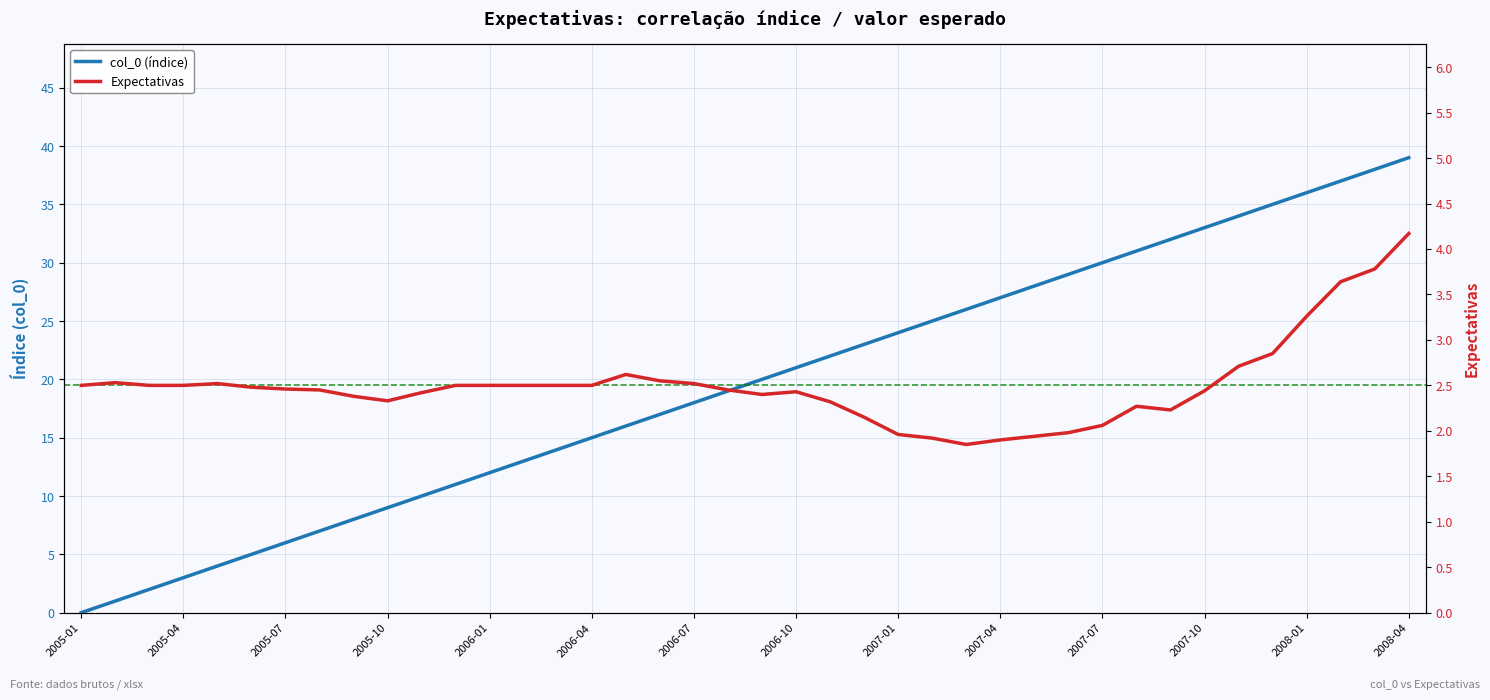

Is it true that Expectativas equals 2.2 at 2008-01?

False